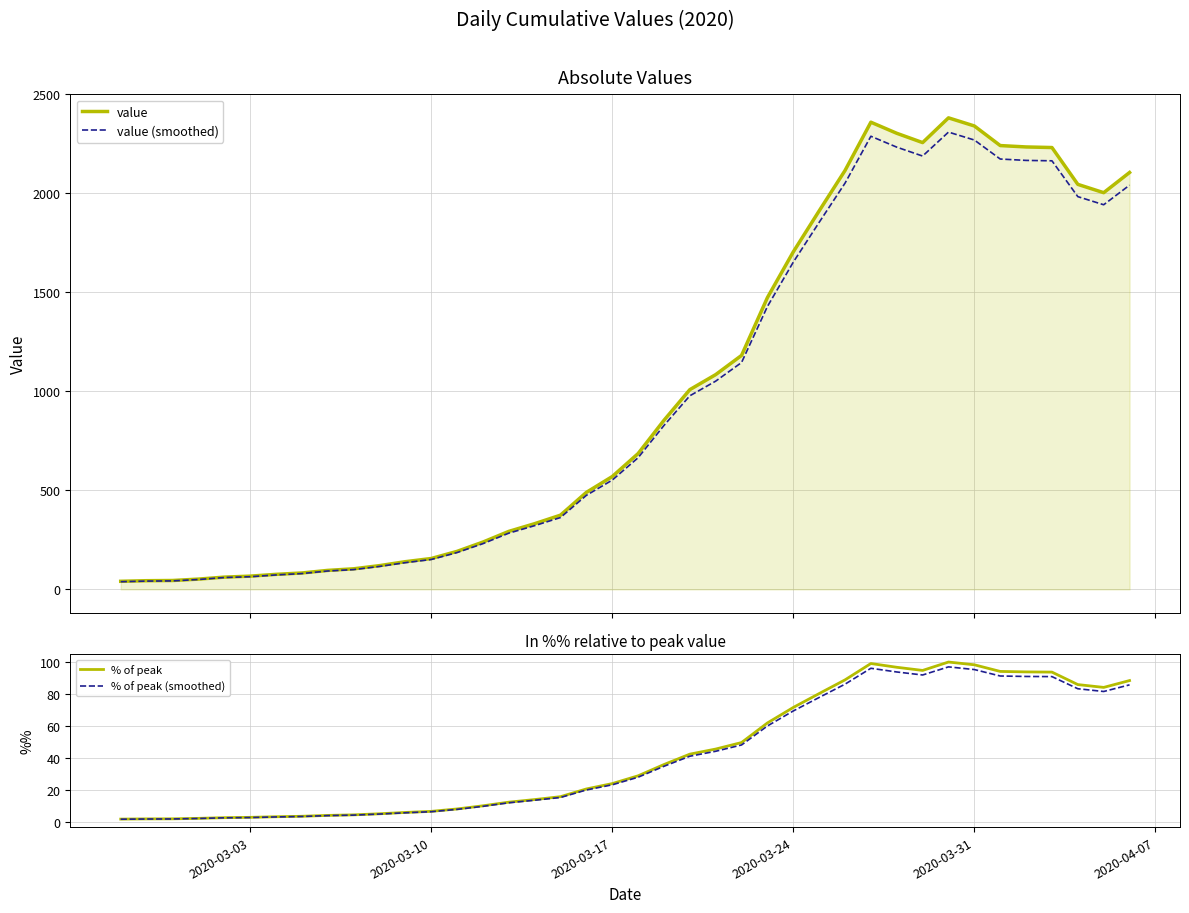

True or false: value and % of peak (smoothed) intersect in this chart.

False